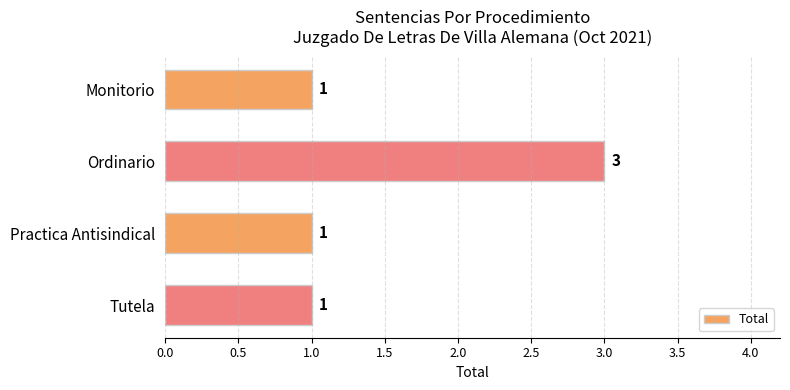

What position from the top is Monitorio?

1